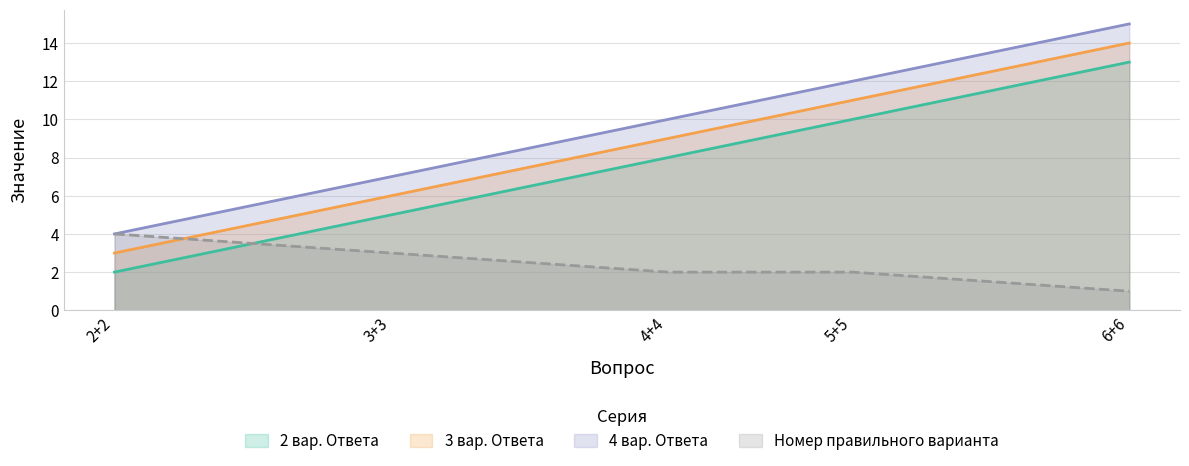

List the series in order of their peak value, lowest first.

Номер правильного варианта, 2 вар. Ответа, 3 вар. Ответа, 4 вар. Ответа